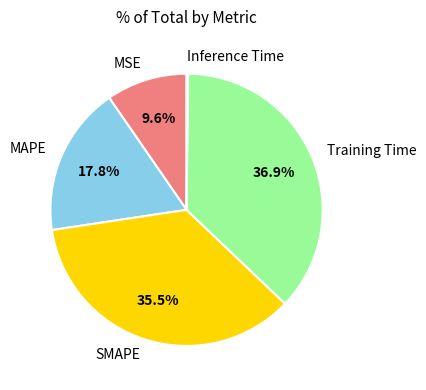

To the nearest percent, what is the difference between the largest and smallest slice percentages?

37%